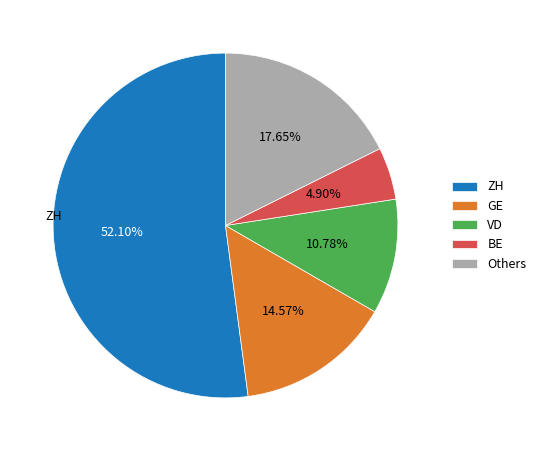

Does ZH represent more than half of the total?

Yes